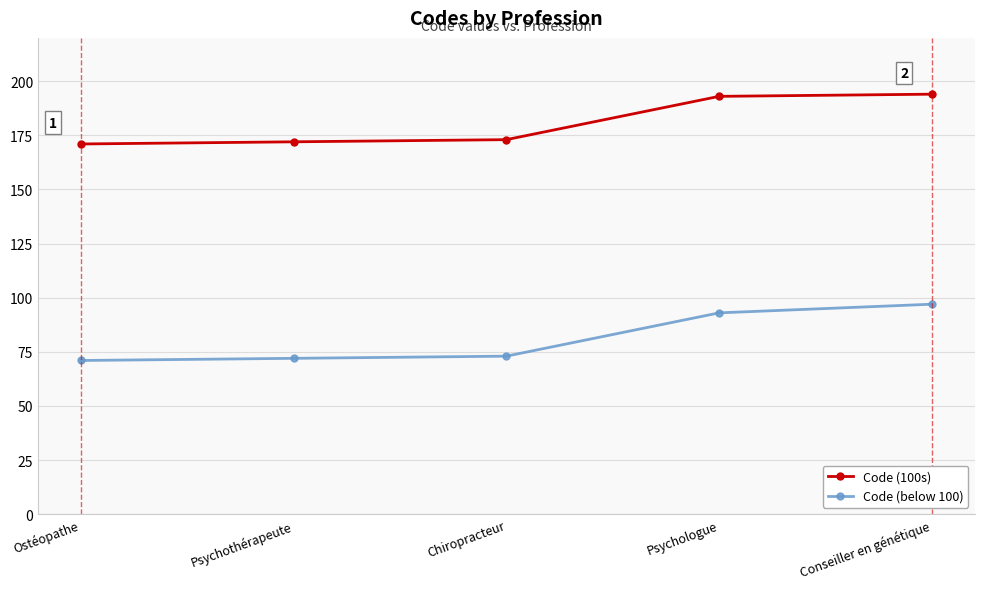

What is the value of the Code (below 100) point at the 5th from the left?

97